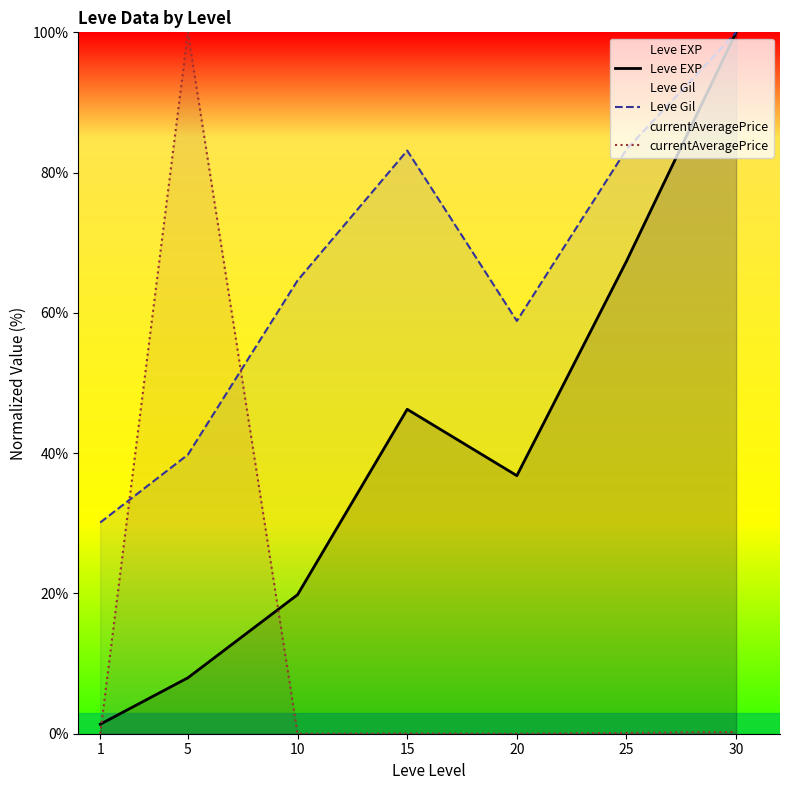

Which series has the largest total across all categories?

Leve Gil